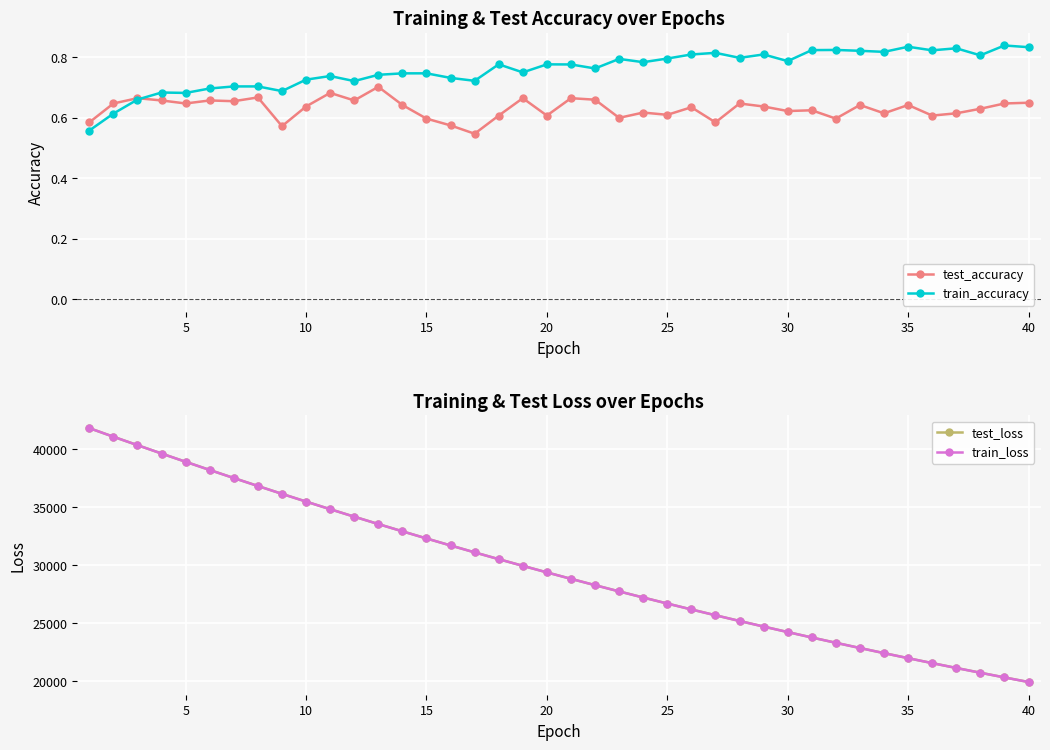

What is the value of the train_accuracy point at the 34th from the left?

0.8